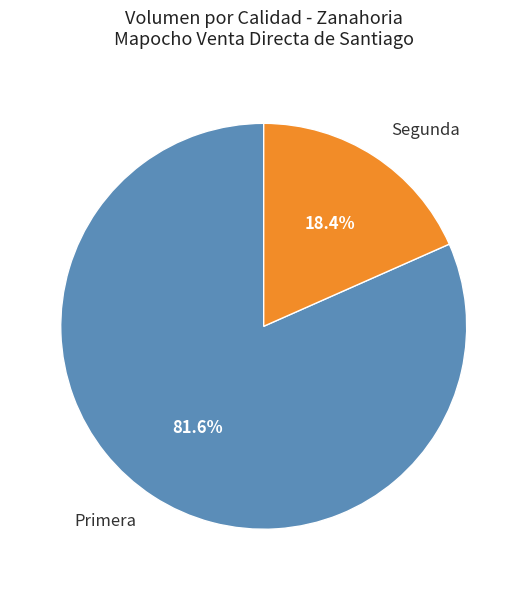

To the nearest percent, what is the difference between the largest and smallest slice percentages?

63%